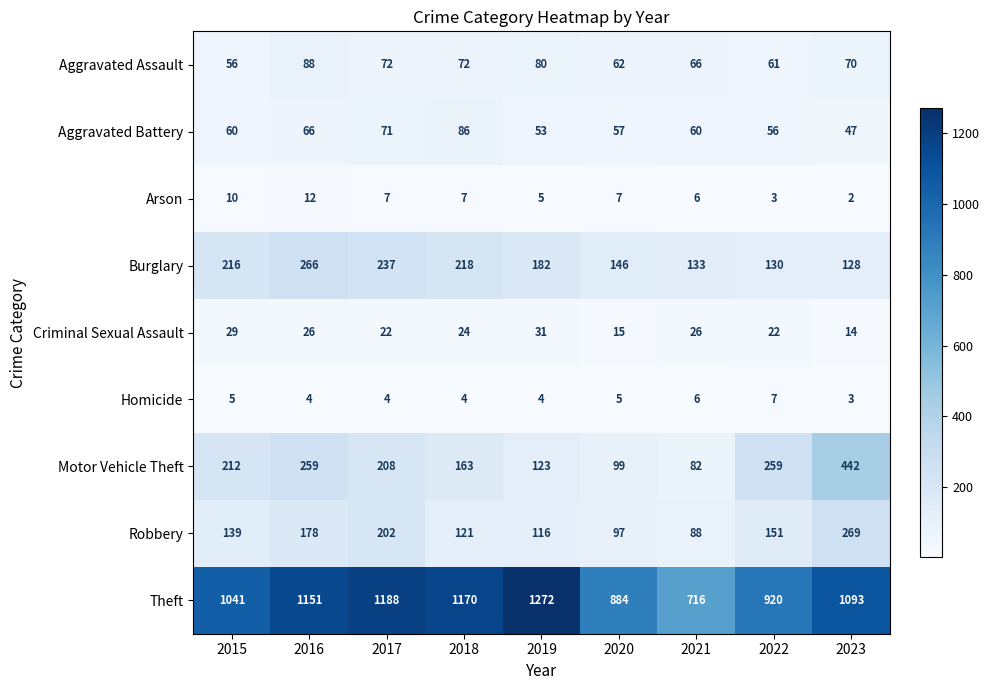

The Motor Vehicle Theft series shows 259 at 2022. True or false?

True